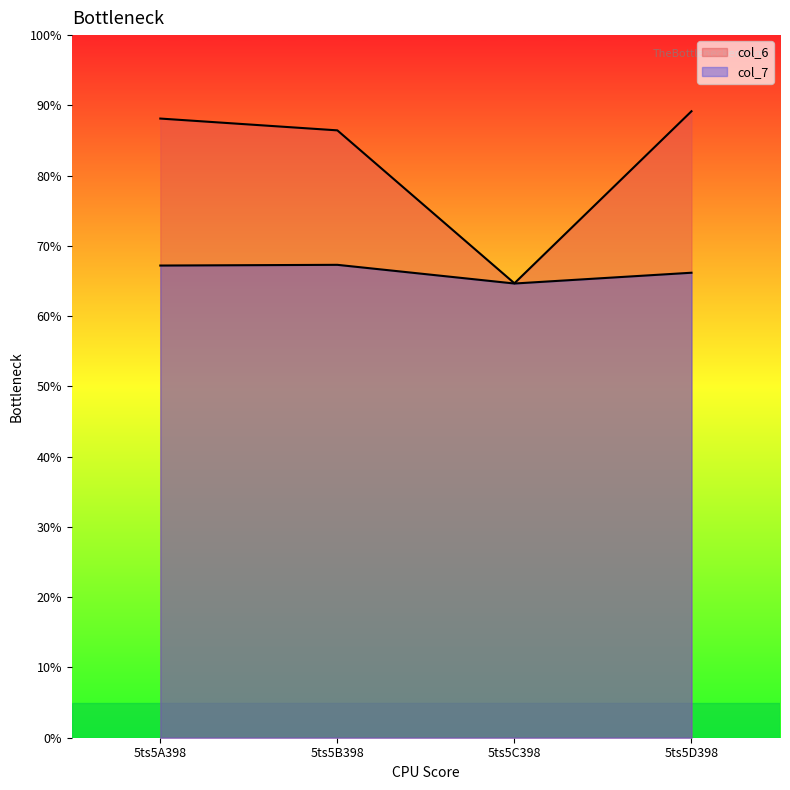

What is the label of the 4th point from the left?

5ts5D398